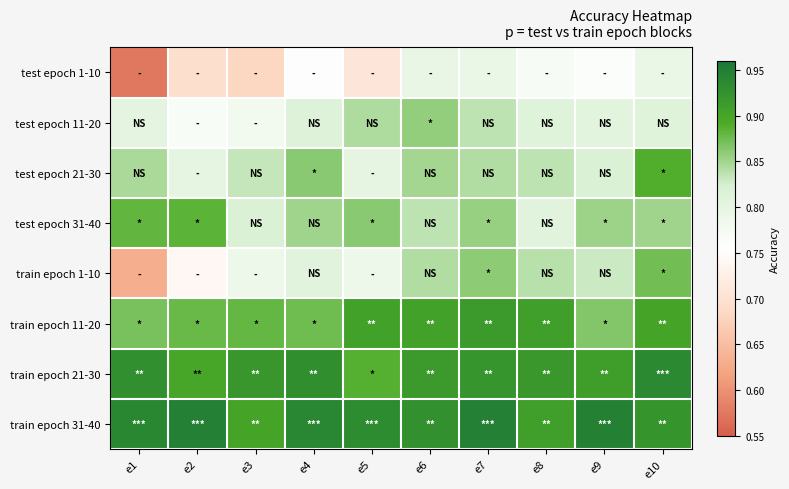

What is the maximum value shown in the chart?

0.9